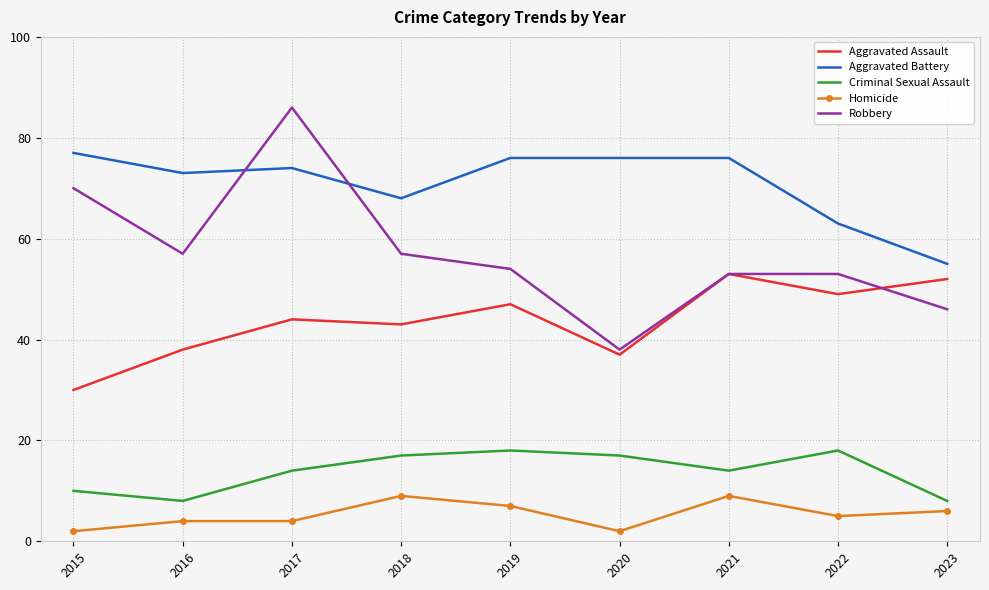

What is the maximum value for Criminal Sexual Assault?

18